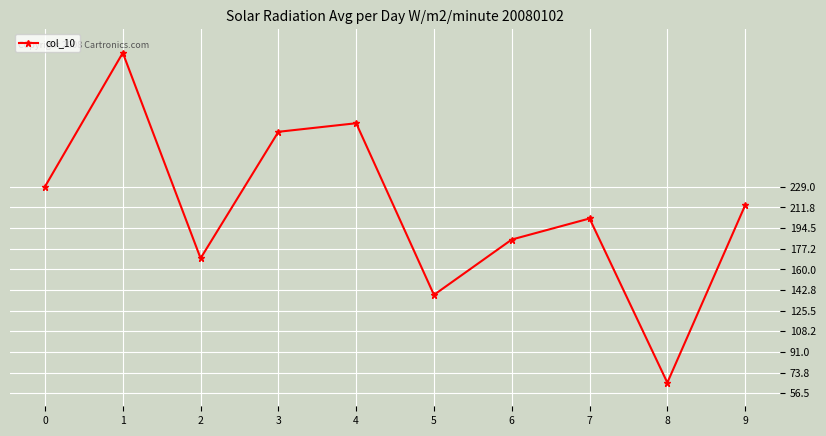

What is the difference between the maximum and second lowest values?

0.2